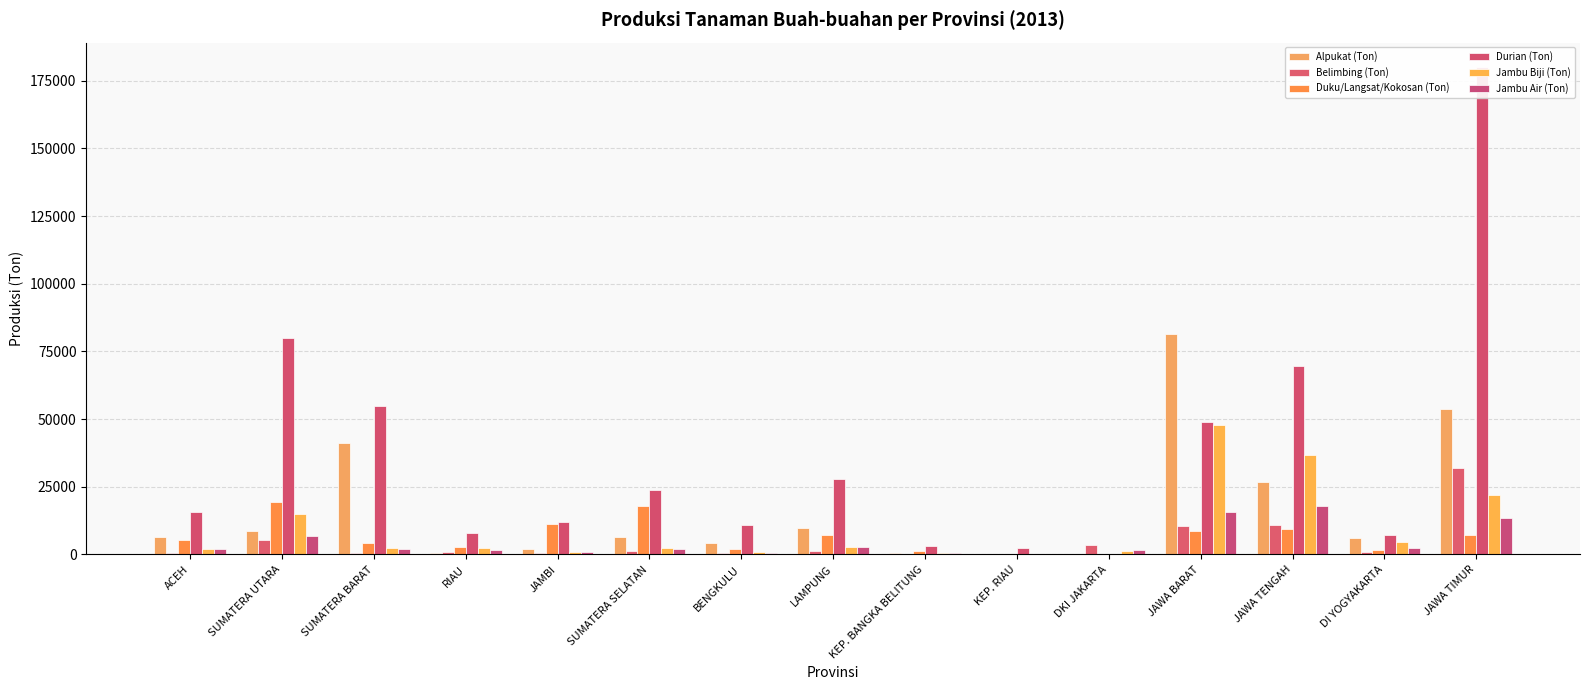

What is the minimum value shown in the chart?

73